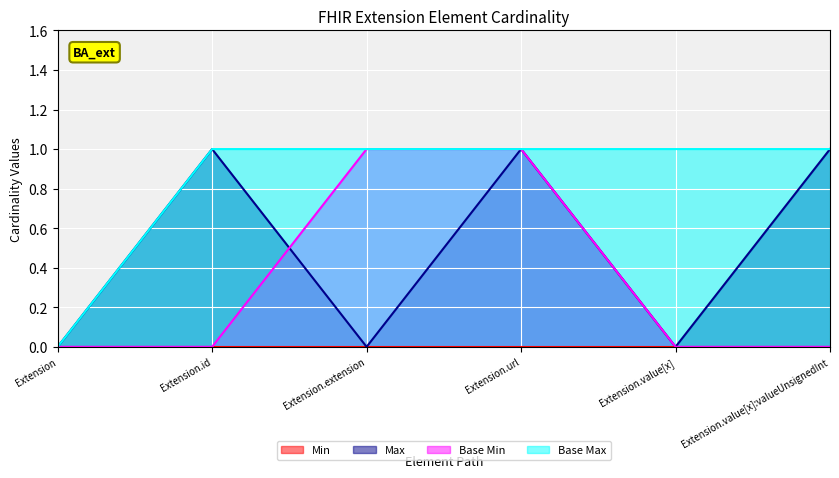

In Max, how many points are higher than both neighbors (excluding endpoints)?

2